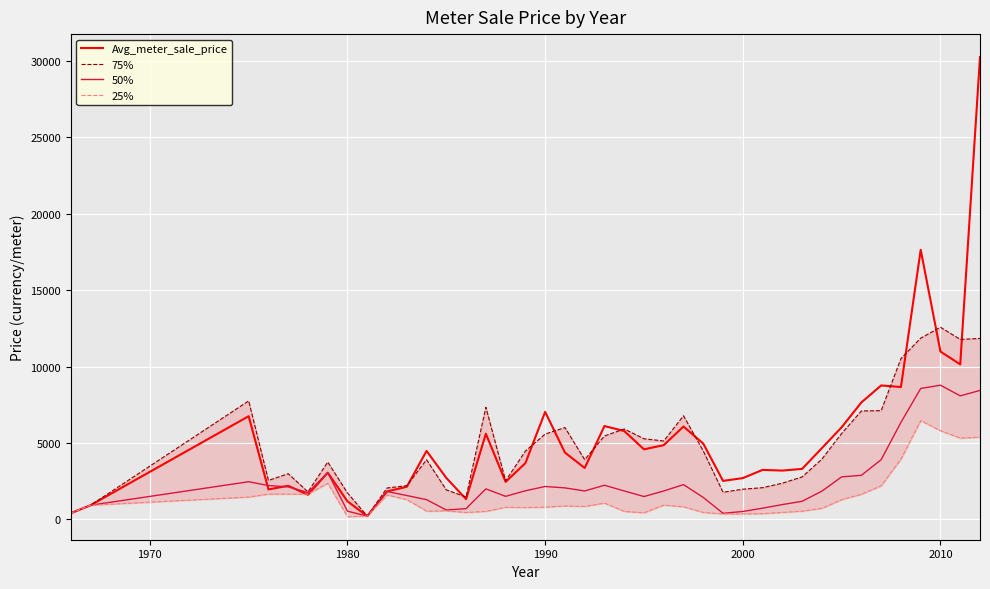

What is the highest value of the 50% series?

8784.6